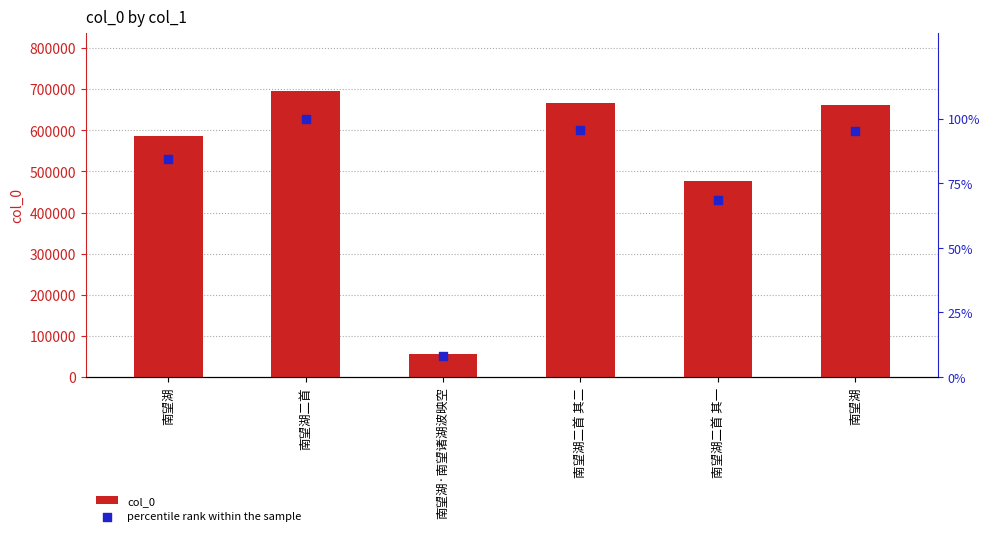

Which series contains the highest Y value?

col_0